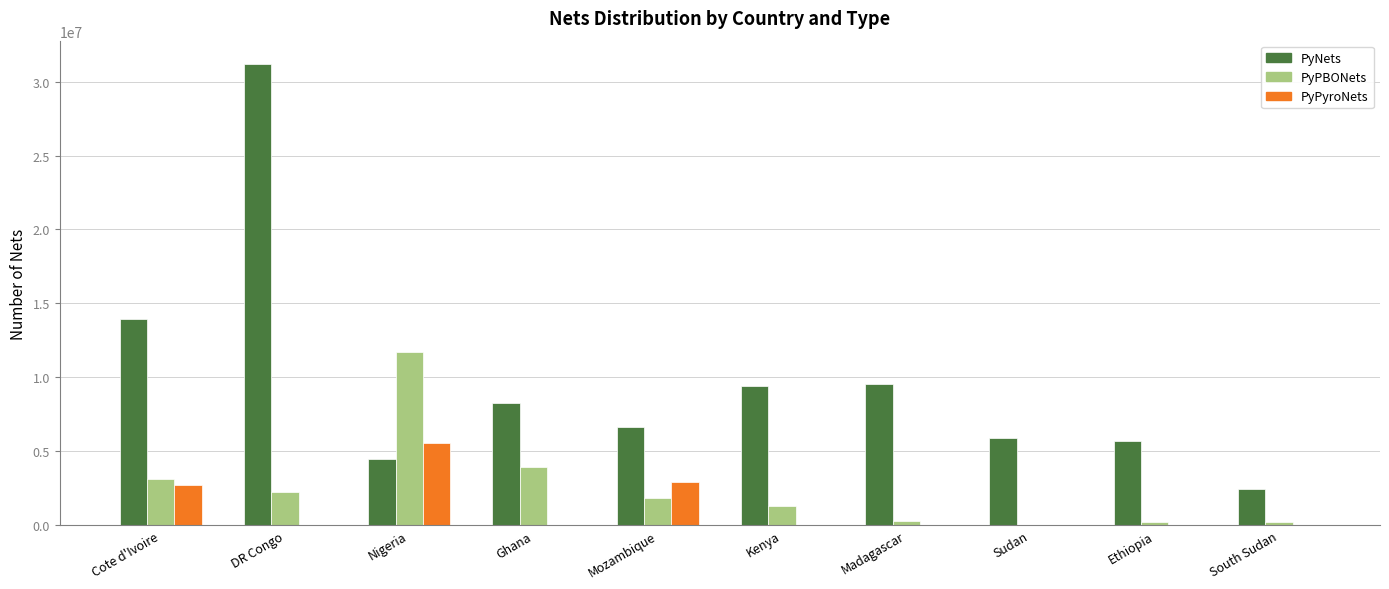

At which label is PyNets closest to 16842010?

Cote d'Ivoire